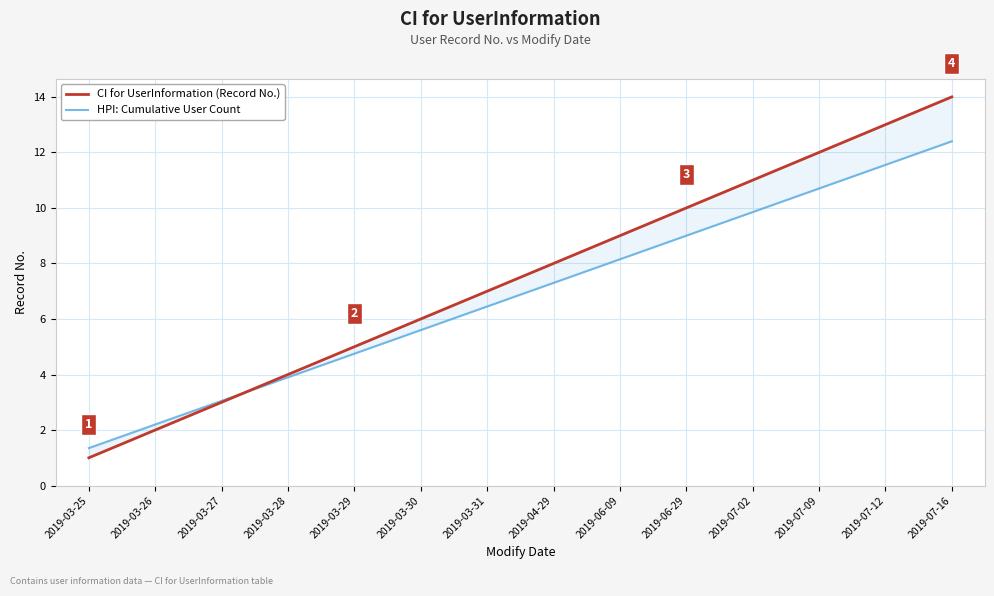

After their last crossing, which series has the higher values: HPI: Cumulative User Count or CI for UserInformation (Record No.)?

CI for UserInformation (Record No.)